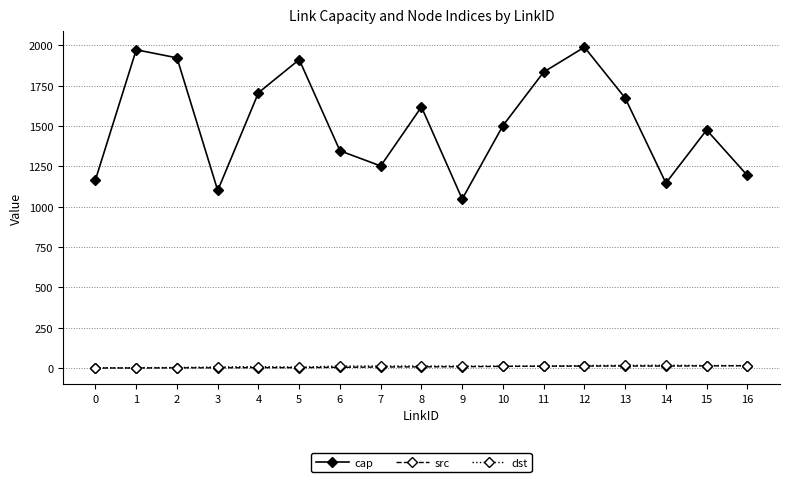

True or false: cap and dst cross at least once.

False